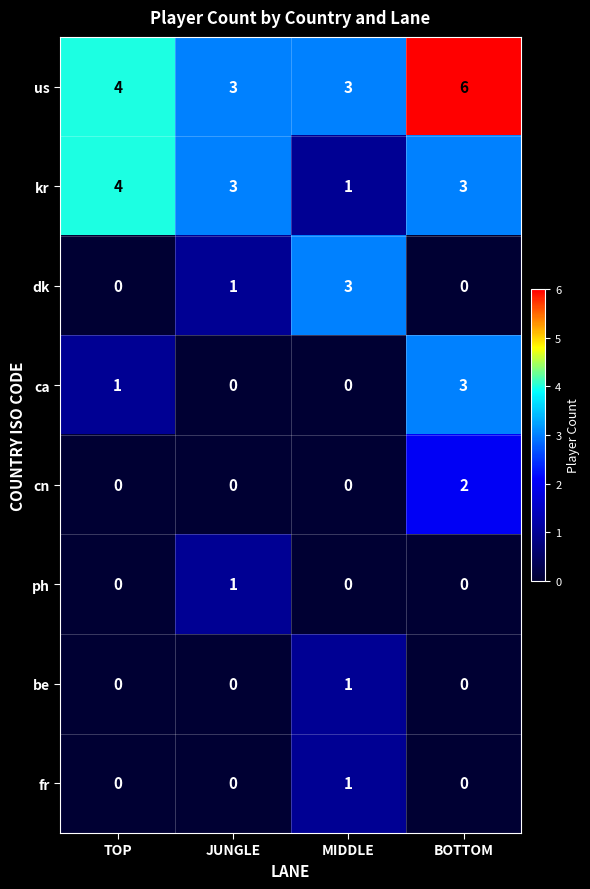

Where is us nearest to the value 4?

TOP